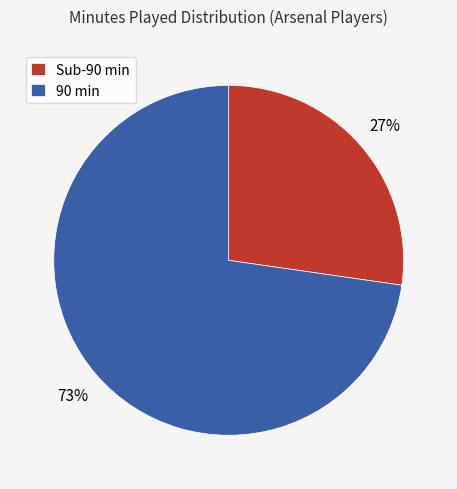

Rank the categories by value from lowest to highest.

Sub-90 min, 90 min